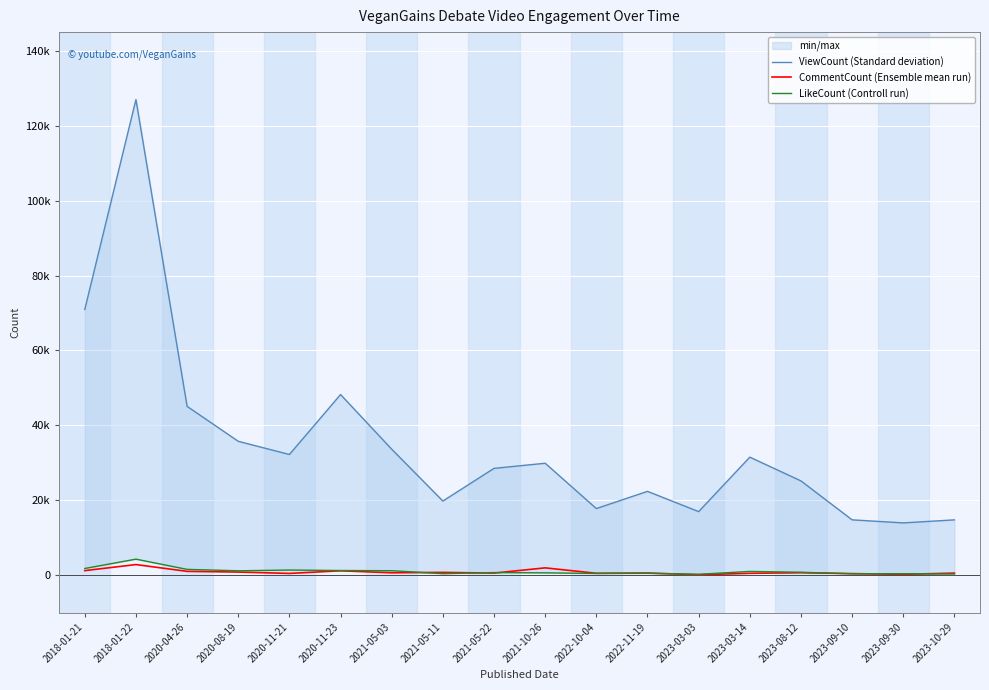

How many distinct data groups are displayed?

3